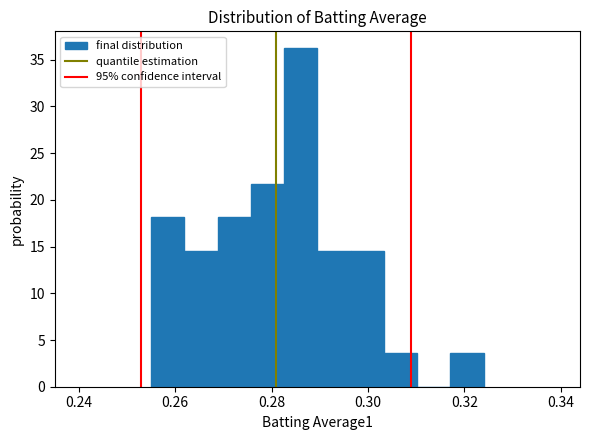

Around what value on the x-axis is the tallest bar? Give the approximate position of its centre, as read against the axis.

0.286